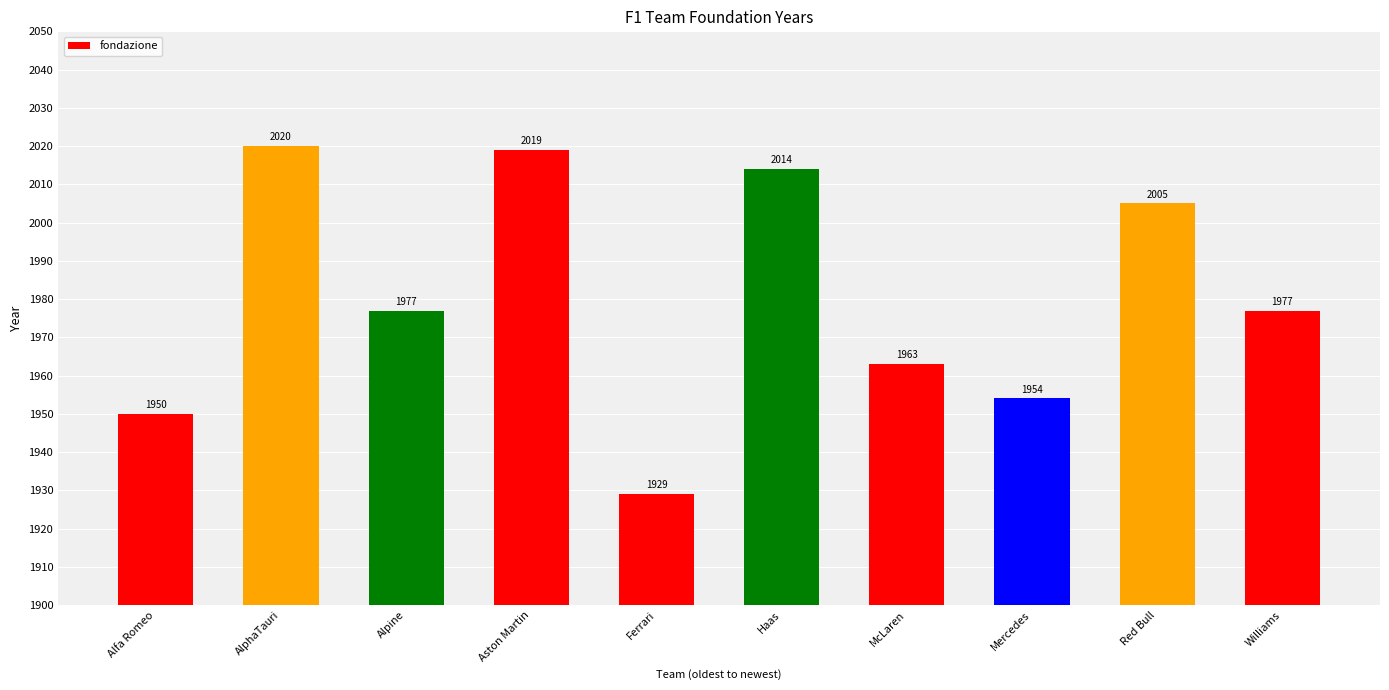

What value does the data have at Mercedes?

1954